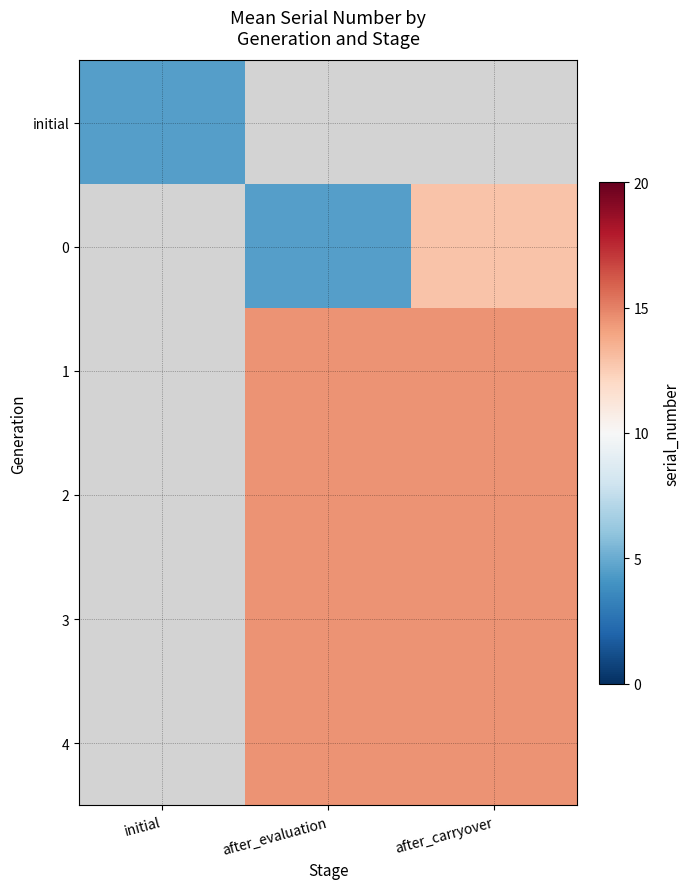

What is the maximum value shown in the chart?

14.5